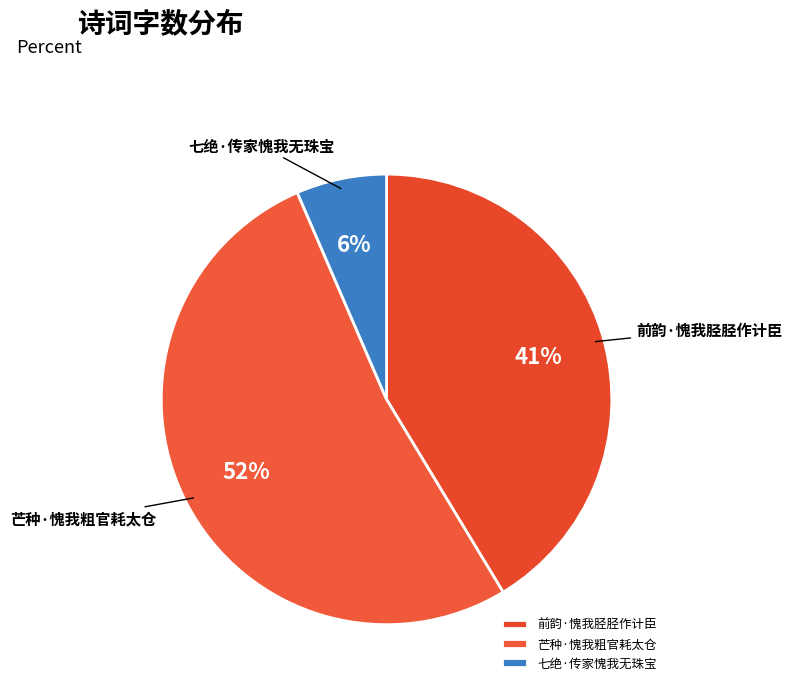

What is the smallest slice in the pie chart?

七绝·传家愧我无珠宝